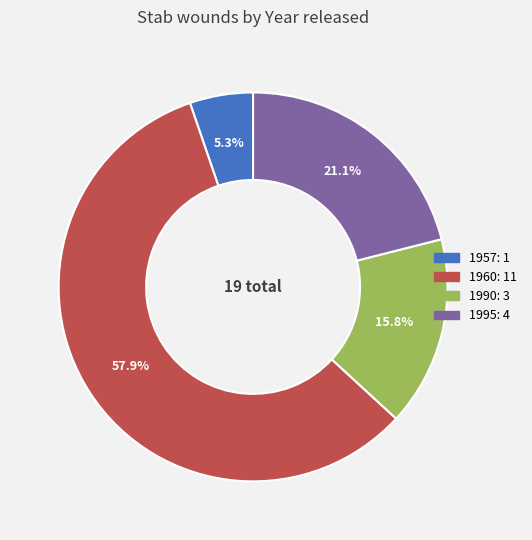

What percentage is the 1957 slice, to the nearest percent?

5%